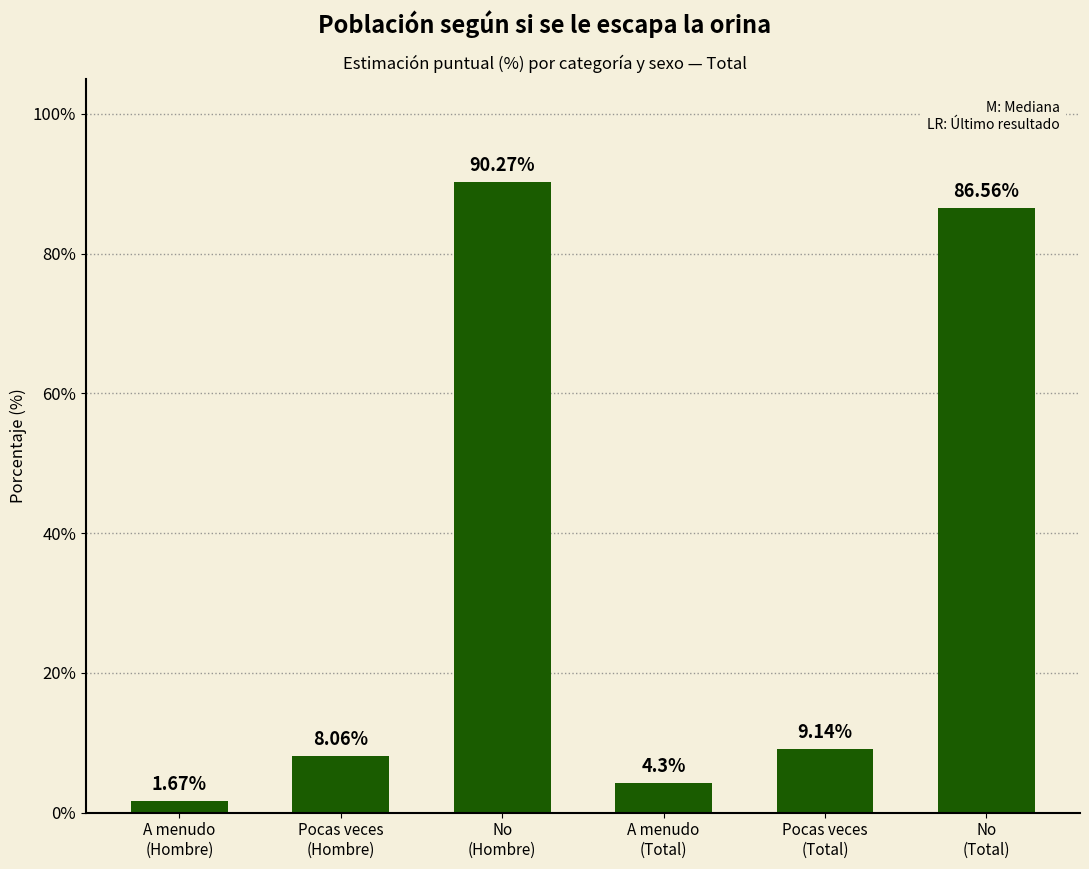

What is the label of the 2nd bar from the right?

Pocas veces
(Total)